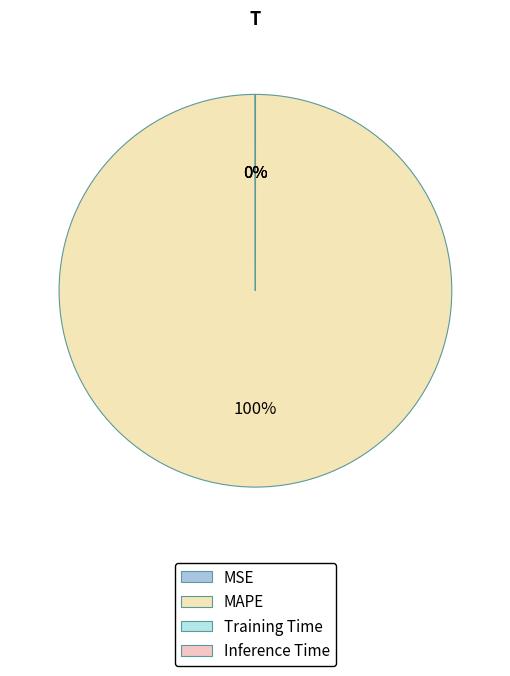

Which category accounts for the majority?

MAPE